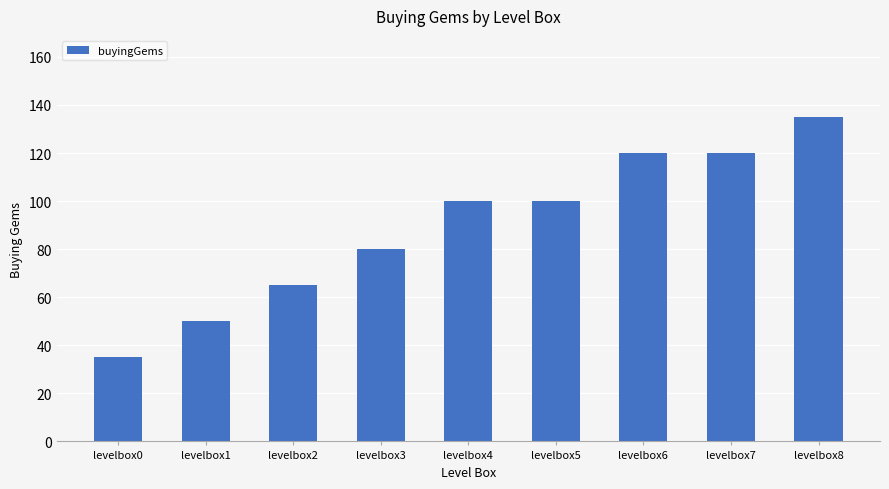

Read the value at levelbox4.

100